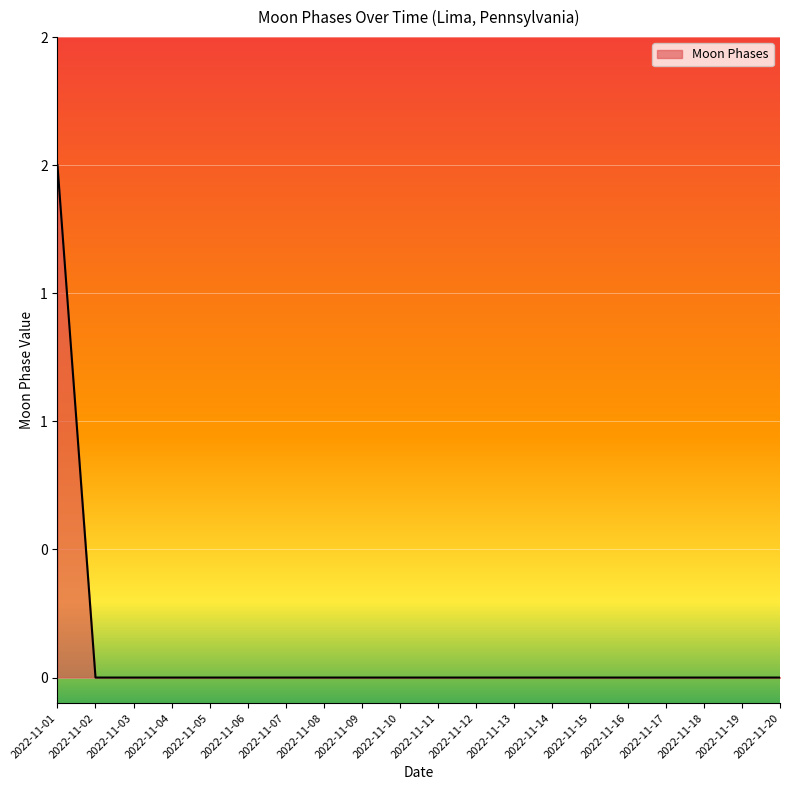

Does the chart have visible grid lines?

Yes